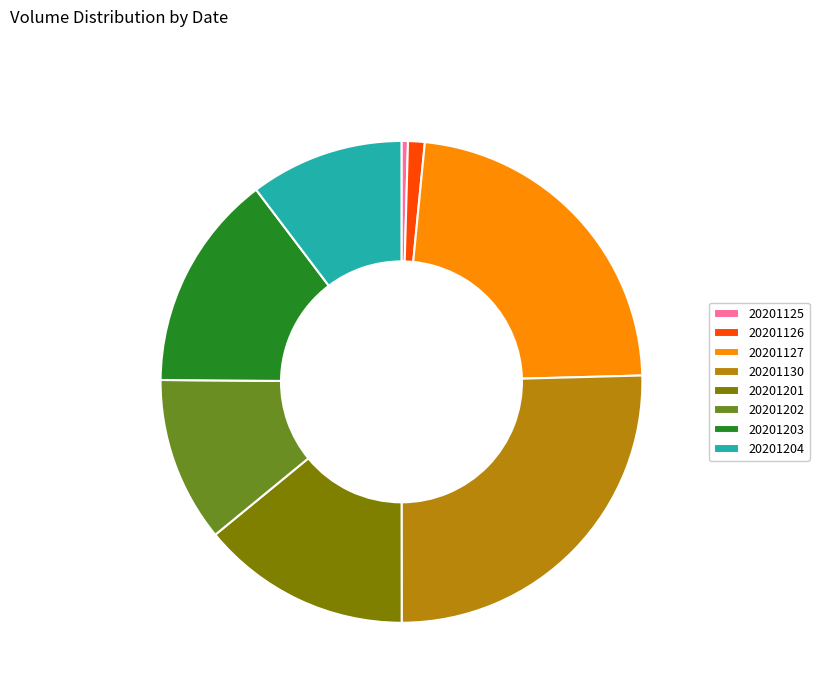

Is there any slice that represents more than half of the pie?

No